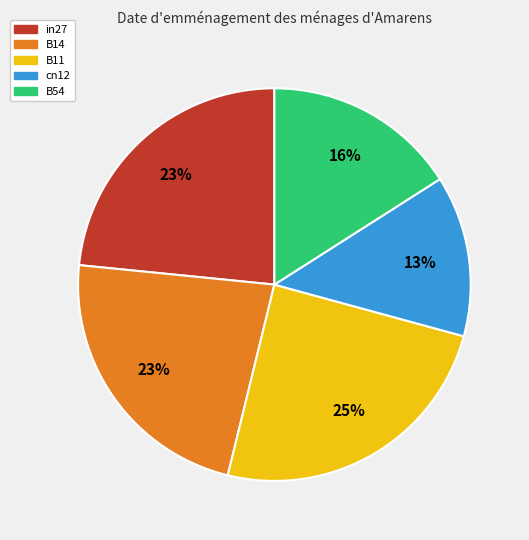

Between B11 and cn12, which is larger?

B11